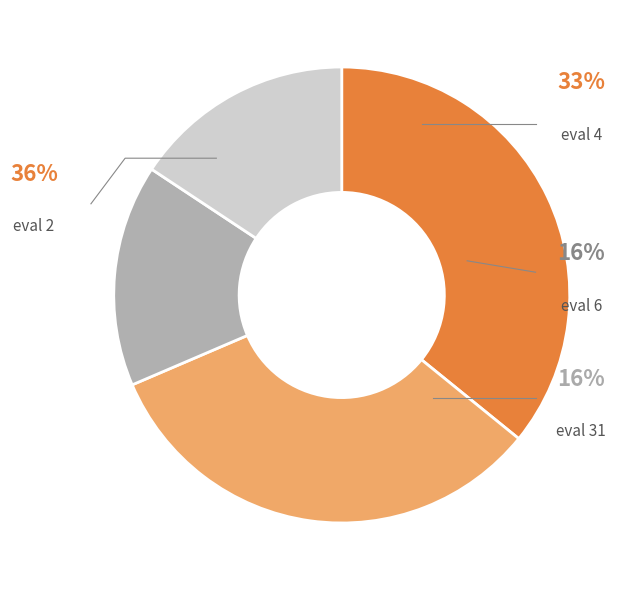

To the nearest percent, what percentage of the pie is evals=6?

16%